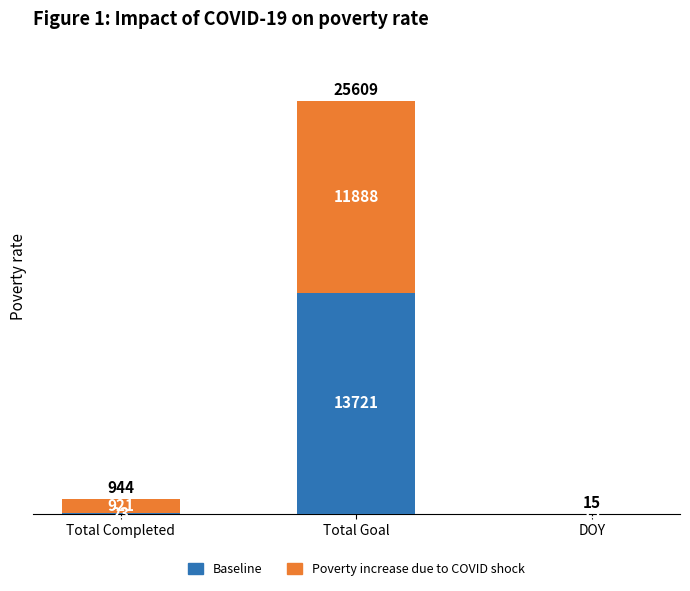

At which category is the sum across all series the highest?

Total Goal